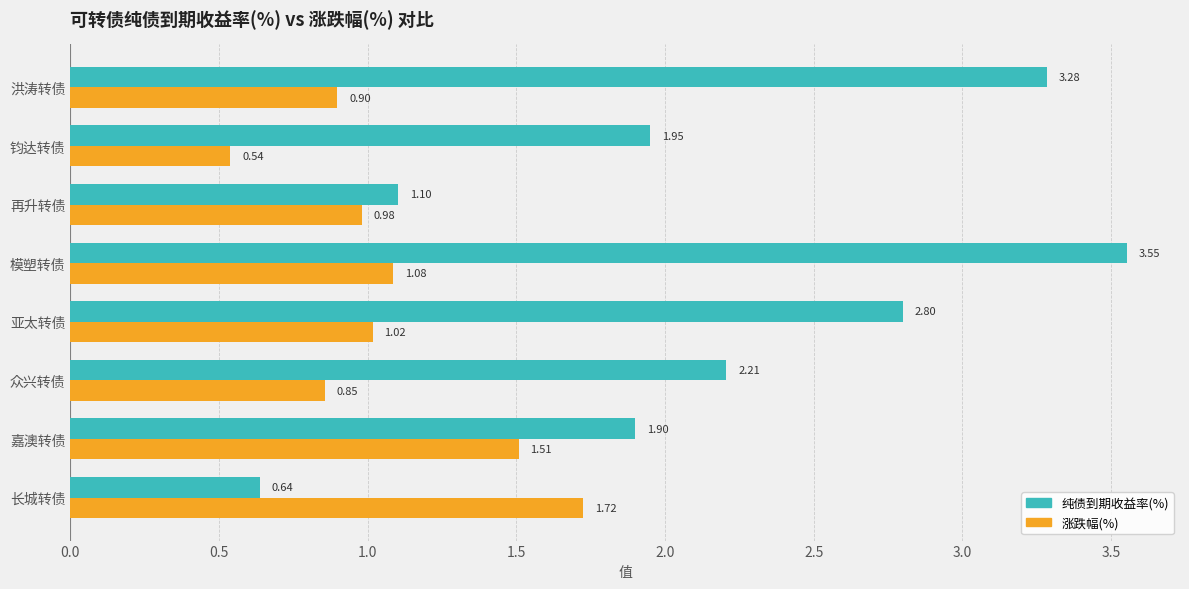

At which label is 纯债到期收益率(%) closest to 2?

钧达转债